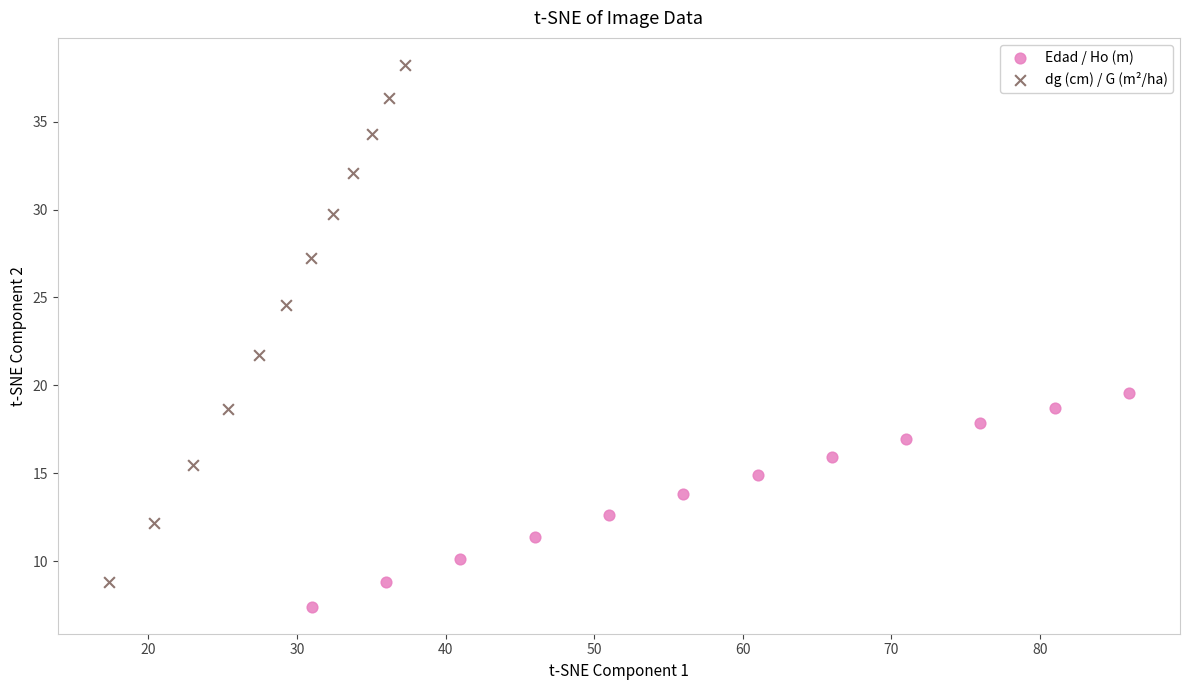

Which series contains the highest Y value?

dg (cm) / G (m²/ha)